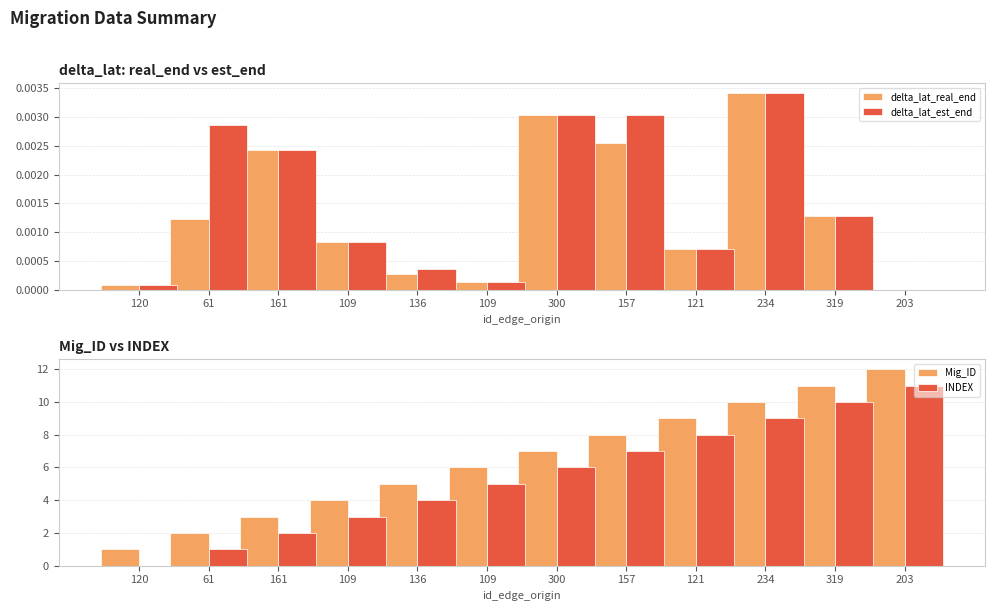

True or false: delta_lat_est_end has a value of 0.0 at 319.

False